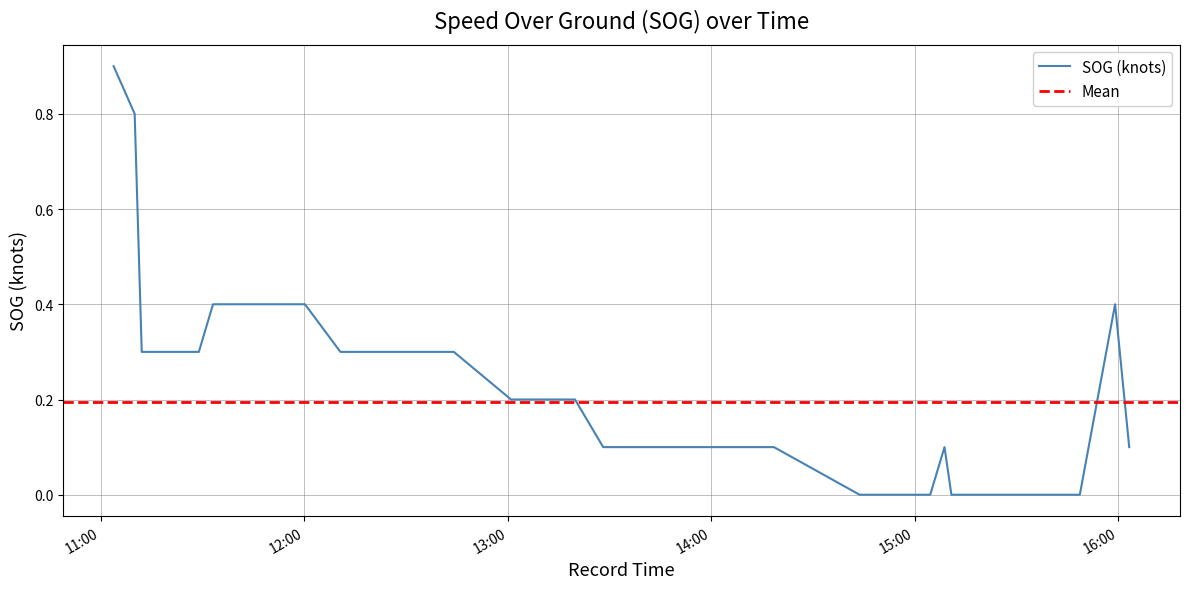

How many interior local peaks (higher than both neighbors) does the data have?

2